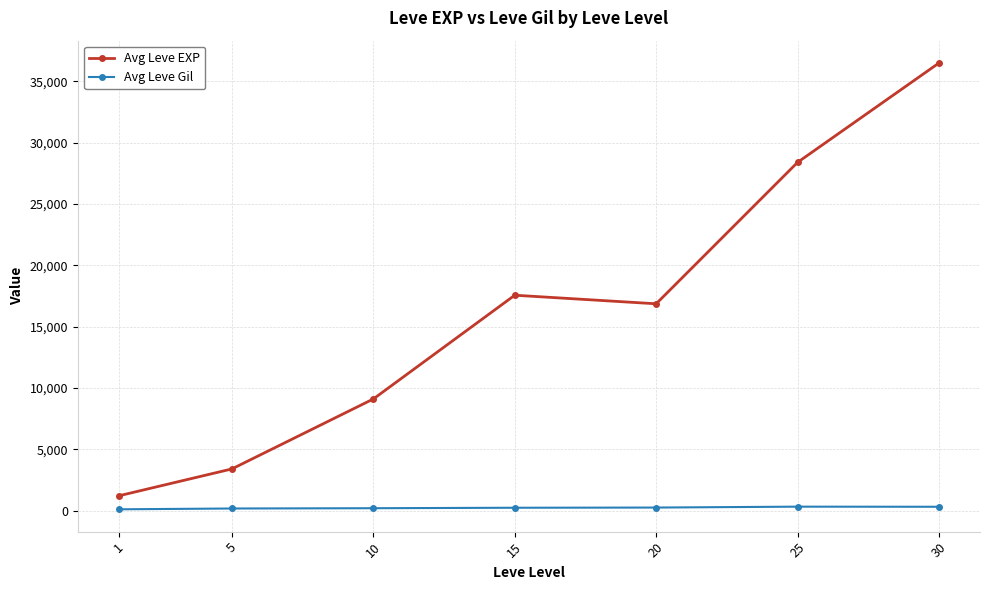

Which series has the widest spread of values?

Avg Leve EXP